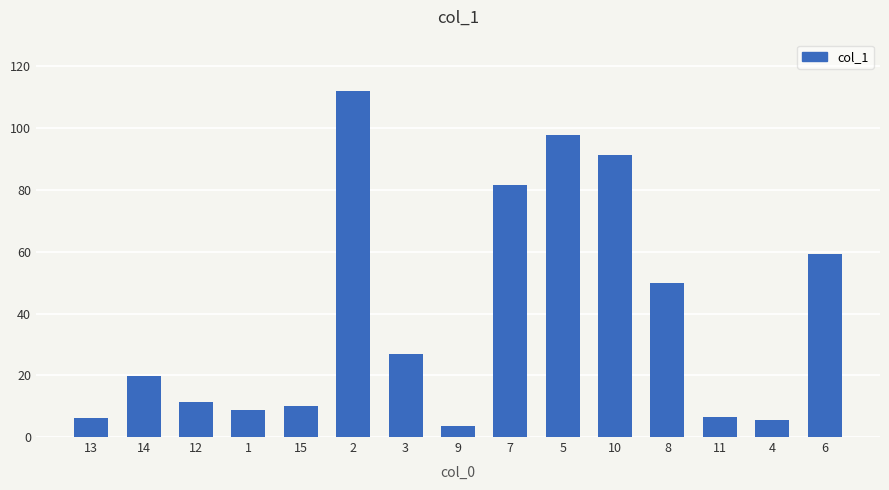

How many values exceed 19?

8